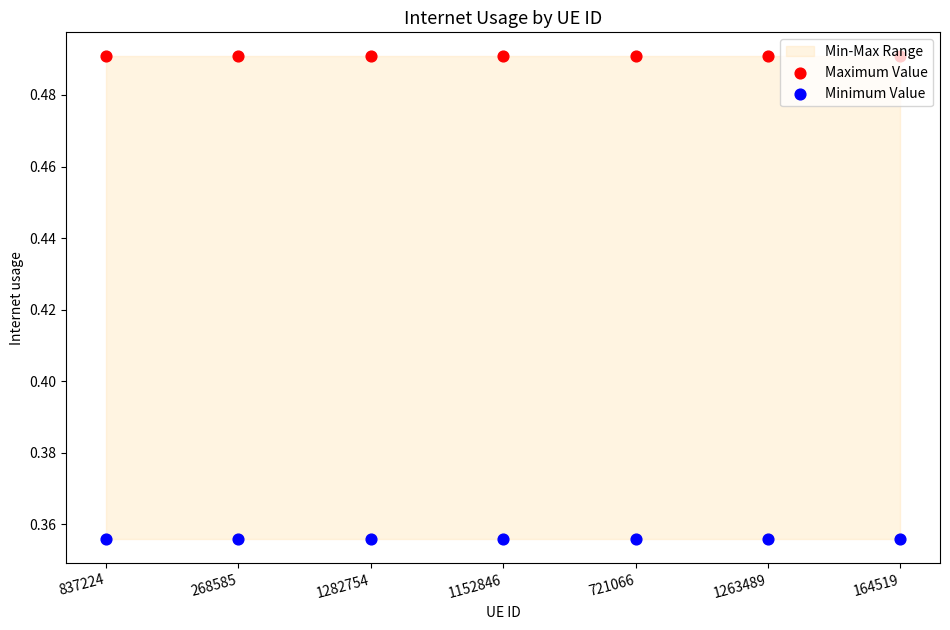

What is the total value across all series at 268585?

0.8